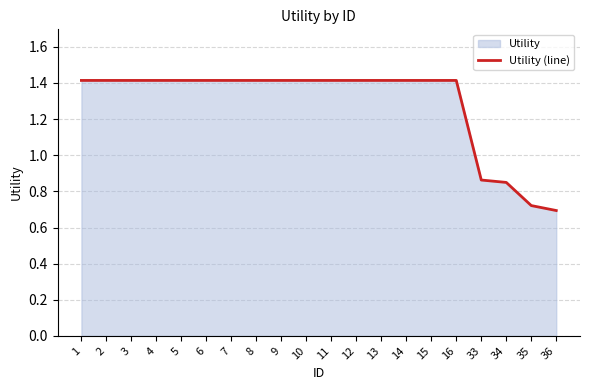

Is it true that the value at 35 is 0.7?

True